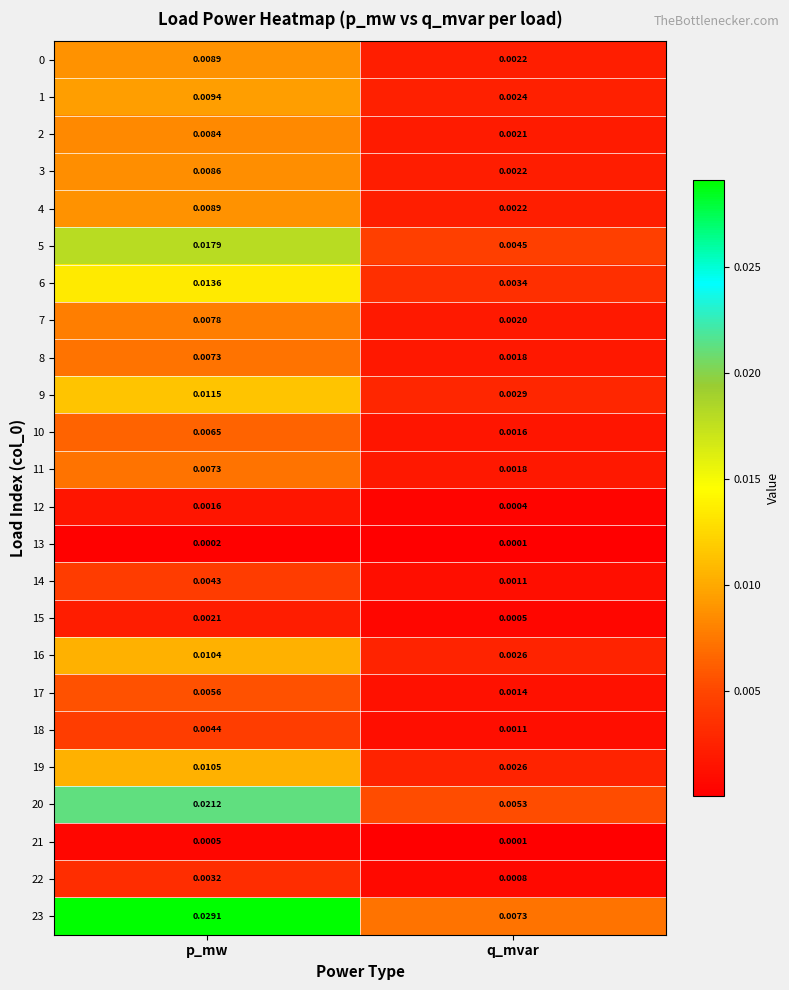

At how many categories does at least one series exceed 0?

2